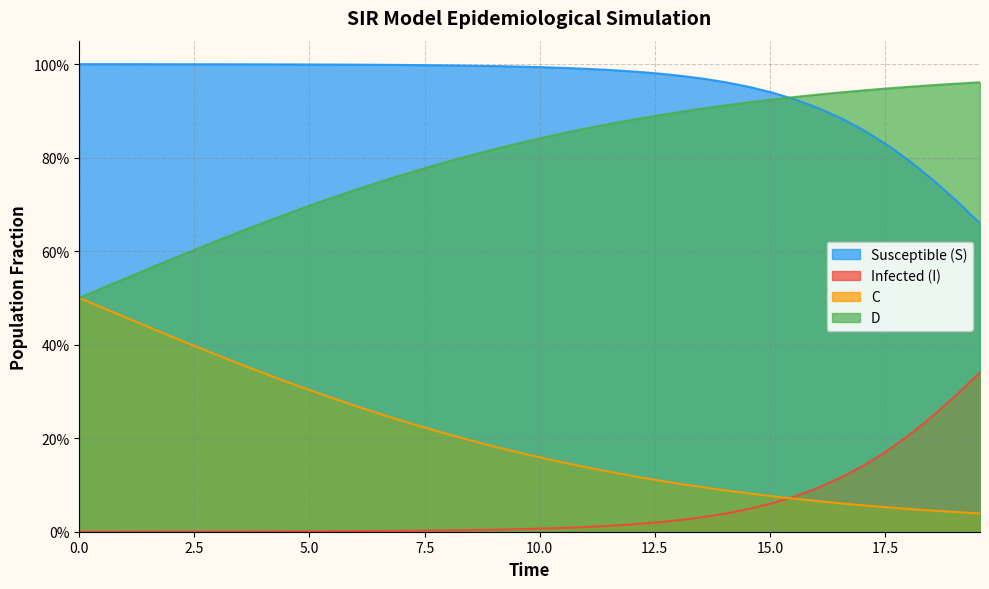

What are all the series names shown in the legend?

Susceptible (S), Infected (I), C, D